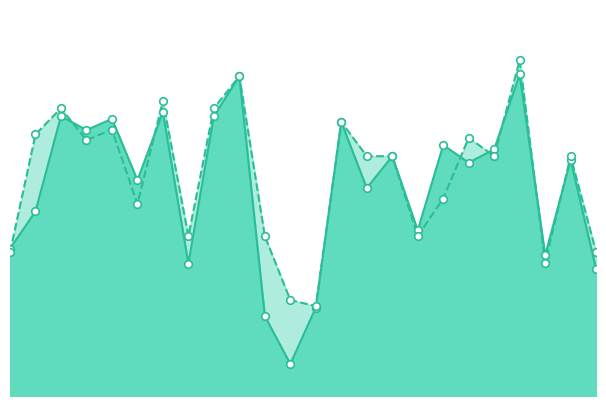

What are all the series names shown in the legend?

f1, accuracy